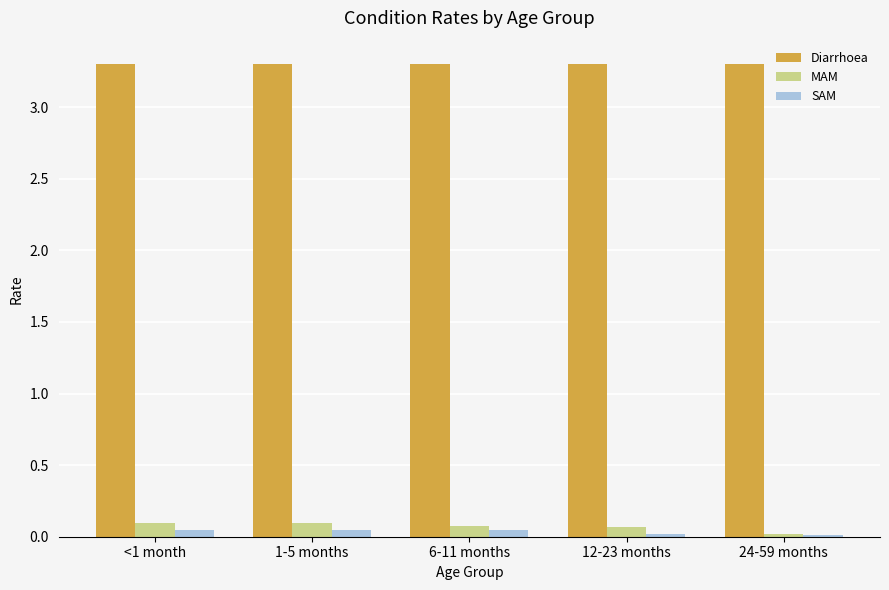

What is the total value across all series at <1 month?

3.4